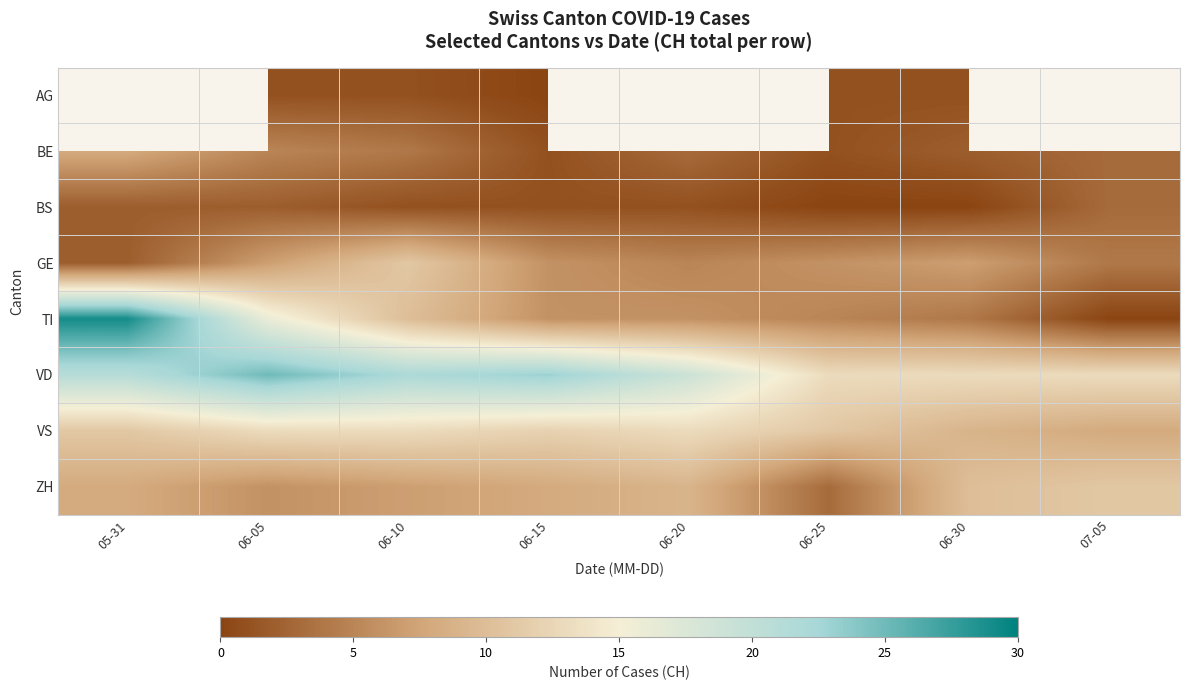

What is the average value of the TI series?

9.5